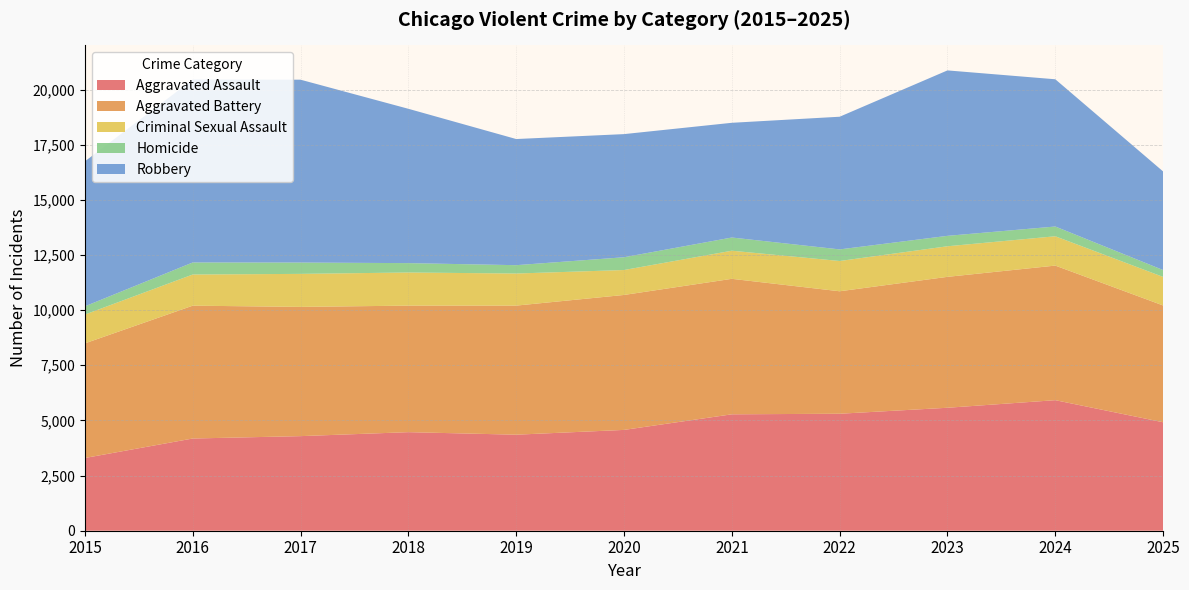

Reading left to right, extract all data points from this chart.

Aggravated Assault: 2015=3297	2016=4180	2017=4288	2018=4468	2019=4353	2020=4570	2021=5277	2022=5303	2023=5574	2024=5918	2025=4917
Aggravated Battery: 2015=5196	2016=6022	2017=5859	2018=5736	2019=5852	2020=6118	2021=6142	2022=5552	2023=5935	2024=6101	2025=5294
Criminal Sexual Assault: 2015=1306	2016=1412	2017=1496	2018=1502	2019=1454	2020=1130	2021=1274	2022=1372	2023=1386	2024=1329	2025=1294
Homicide: 2015=373	2016=547	2017=514	2018=425	2019=379	2020=579	2021=599	2022=526	2023=473	2024=443	2025=312
Robbery: 2015=6573	2016=8294	2017=8289	2018=6996	2019=5718	2020=5582	2021=5200	2022=6014	2023=7499	2024=6674	2025=4469